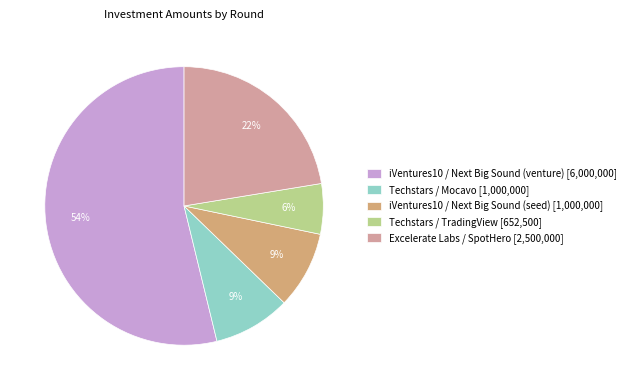

How many slices are in this pie chart?

5